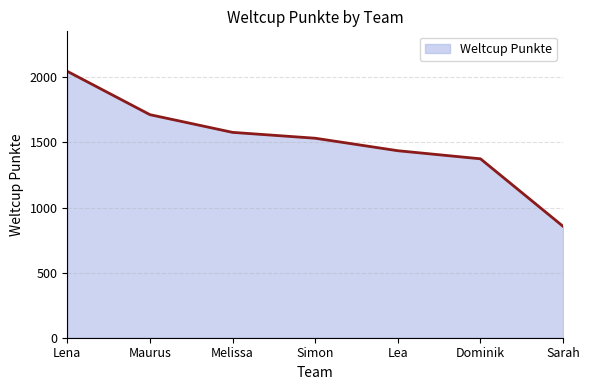

What is the smallest value displayed?

855